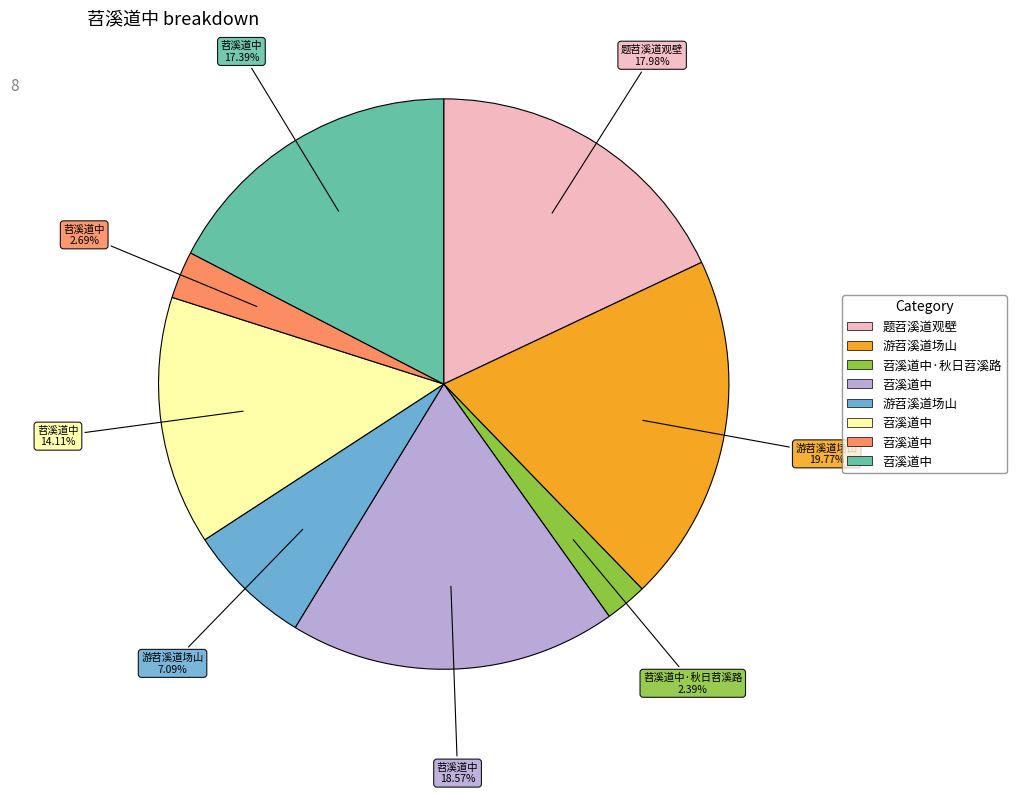

Does any single category account for the majority?

No